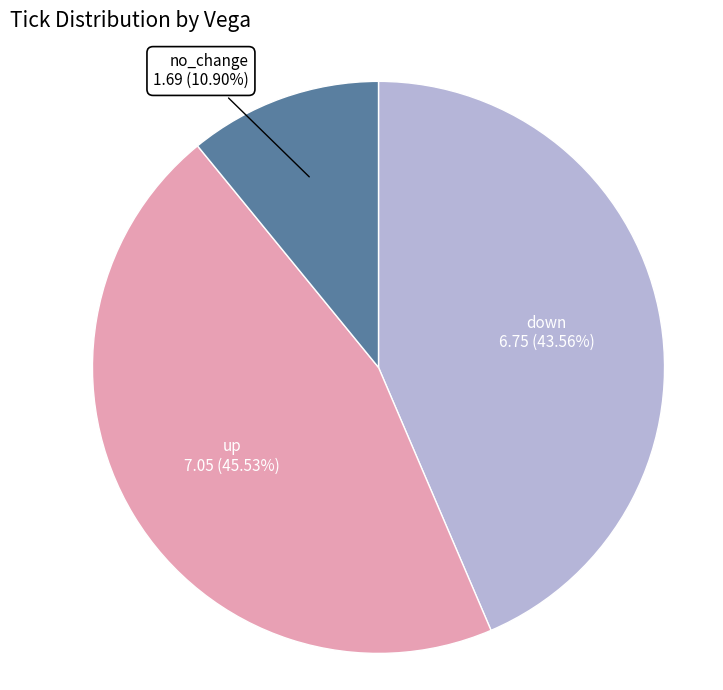

Does any single category account for the majority?

No